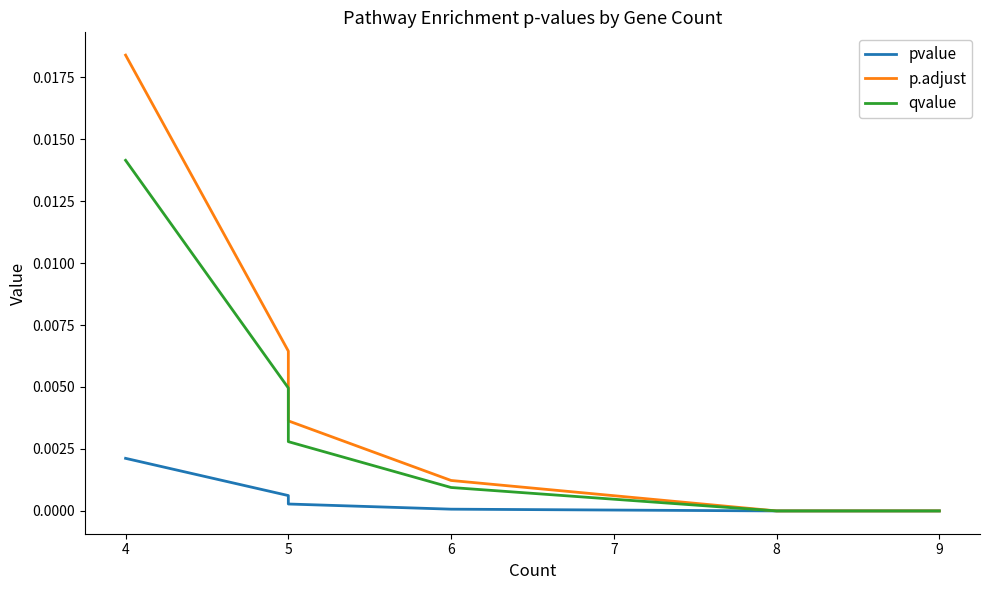

How many distinct data groups are displayed?

3